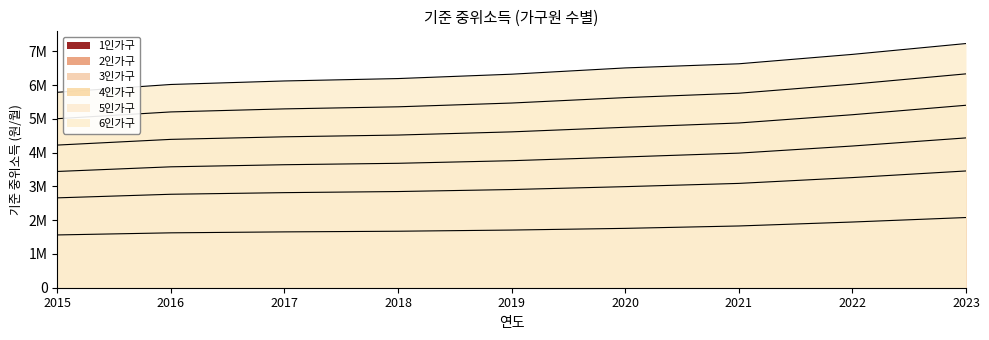

What is the value of the 4인가구 point at the 5th from the left?

4613536